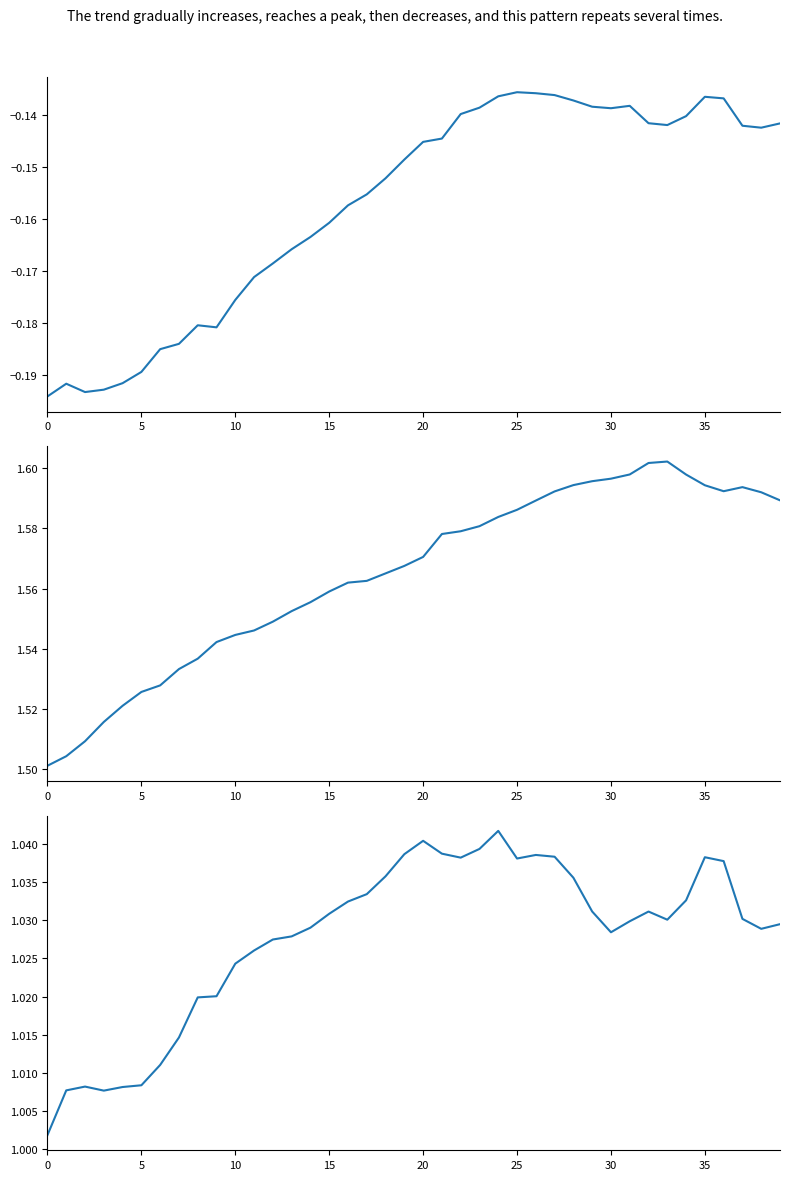

What is the difference between the highest and lowest values at 22?

1.7